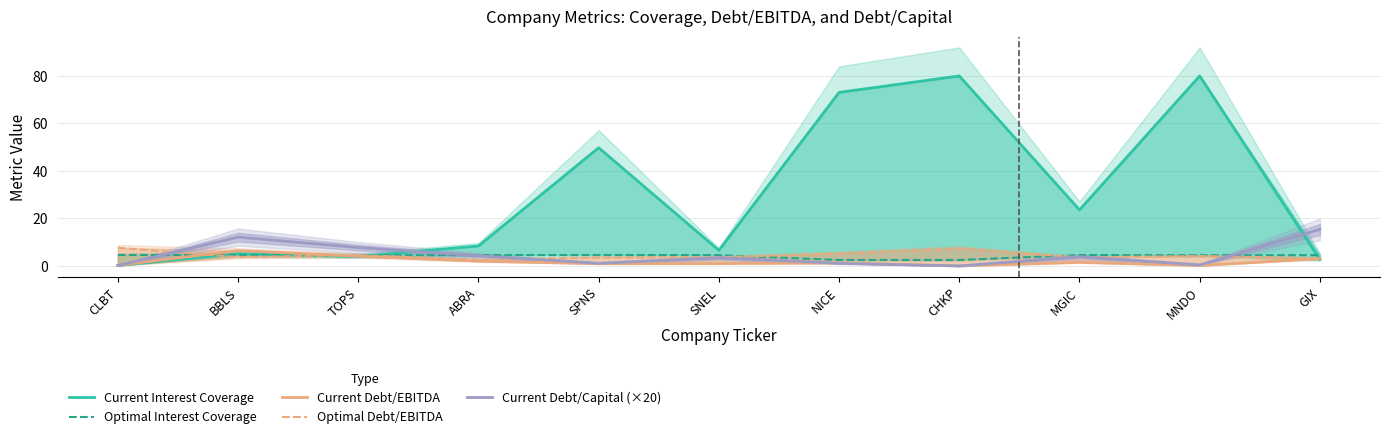

How many data points in Optimal Interest Coverage are less than 4?

2